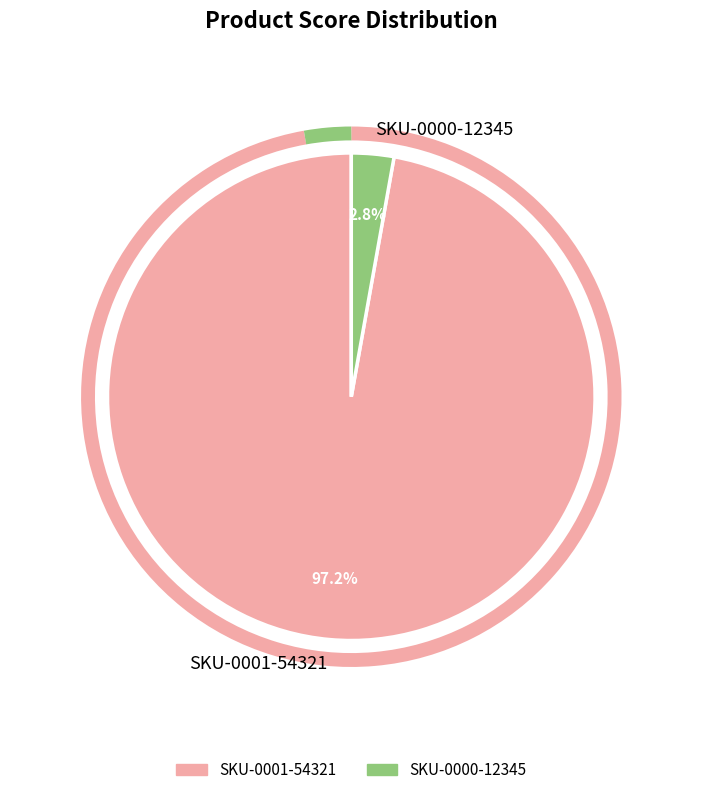

What is the smallest slice in the pie chart?

SKU-0000-12345